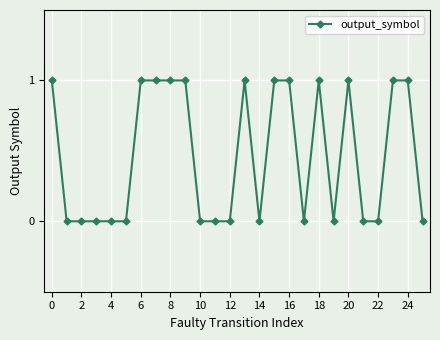

What is the difference between the maximum and minimum values?

1